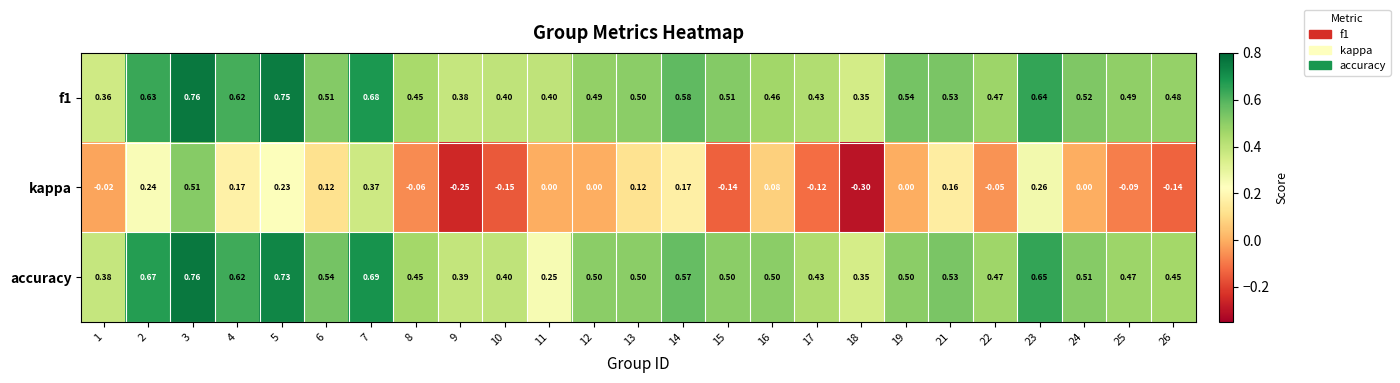

Which series changed the most between 12 and 23?

kappa